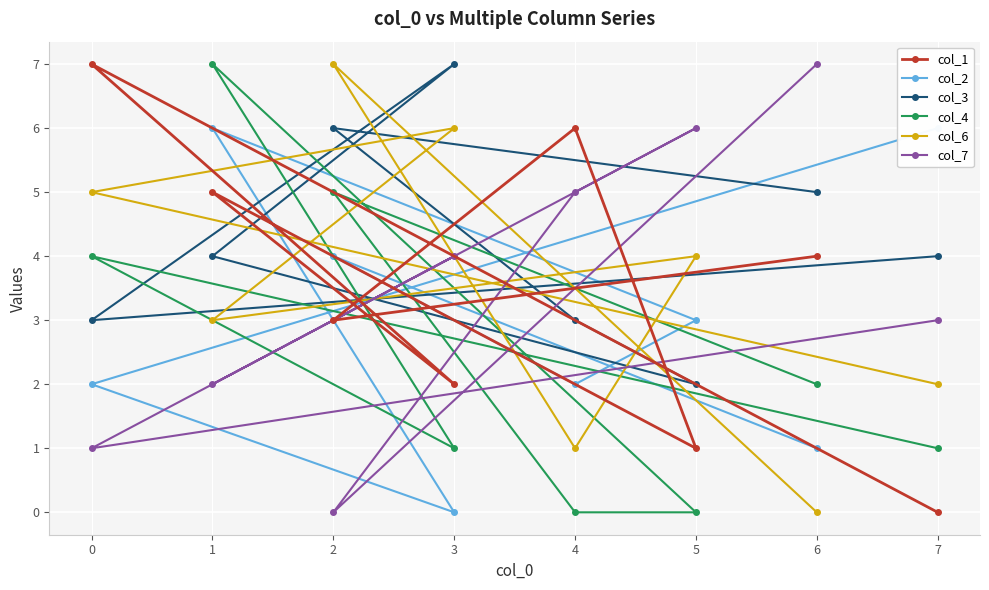

Which series has the largest total across all categories?

col_3